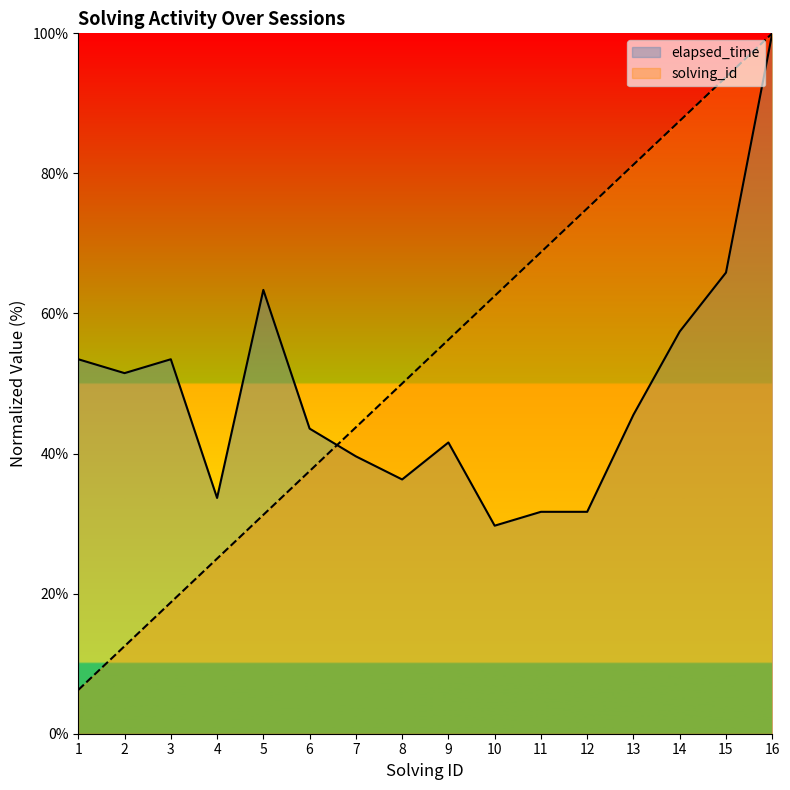

At which label does elapsed_time first exceed 45?

1